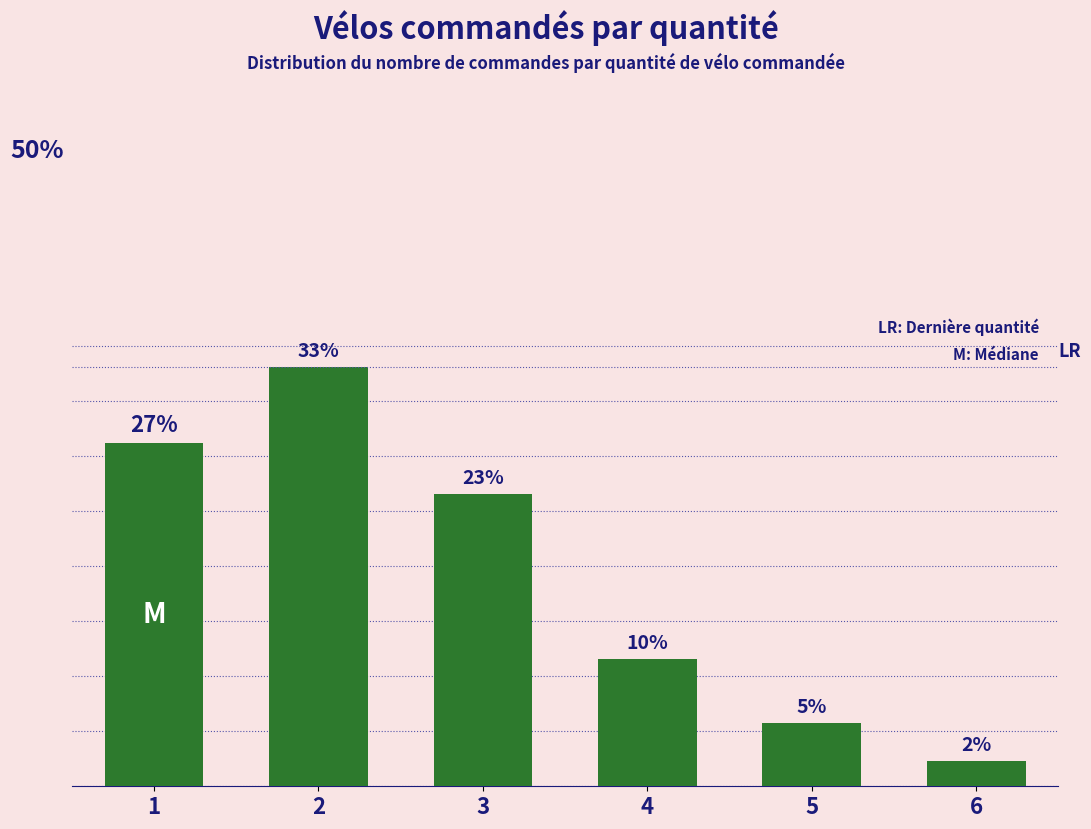

Rank the categories by value from lowest to highest.

6, 5, 4, 3, 1, 2